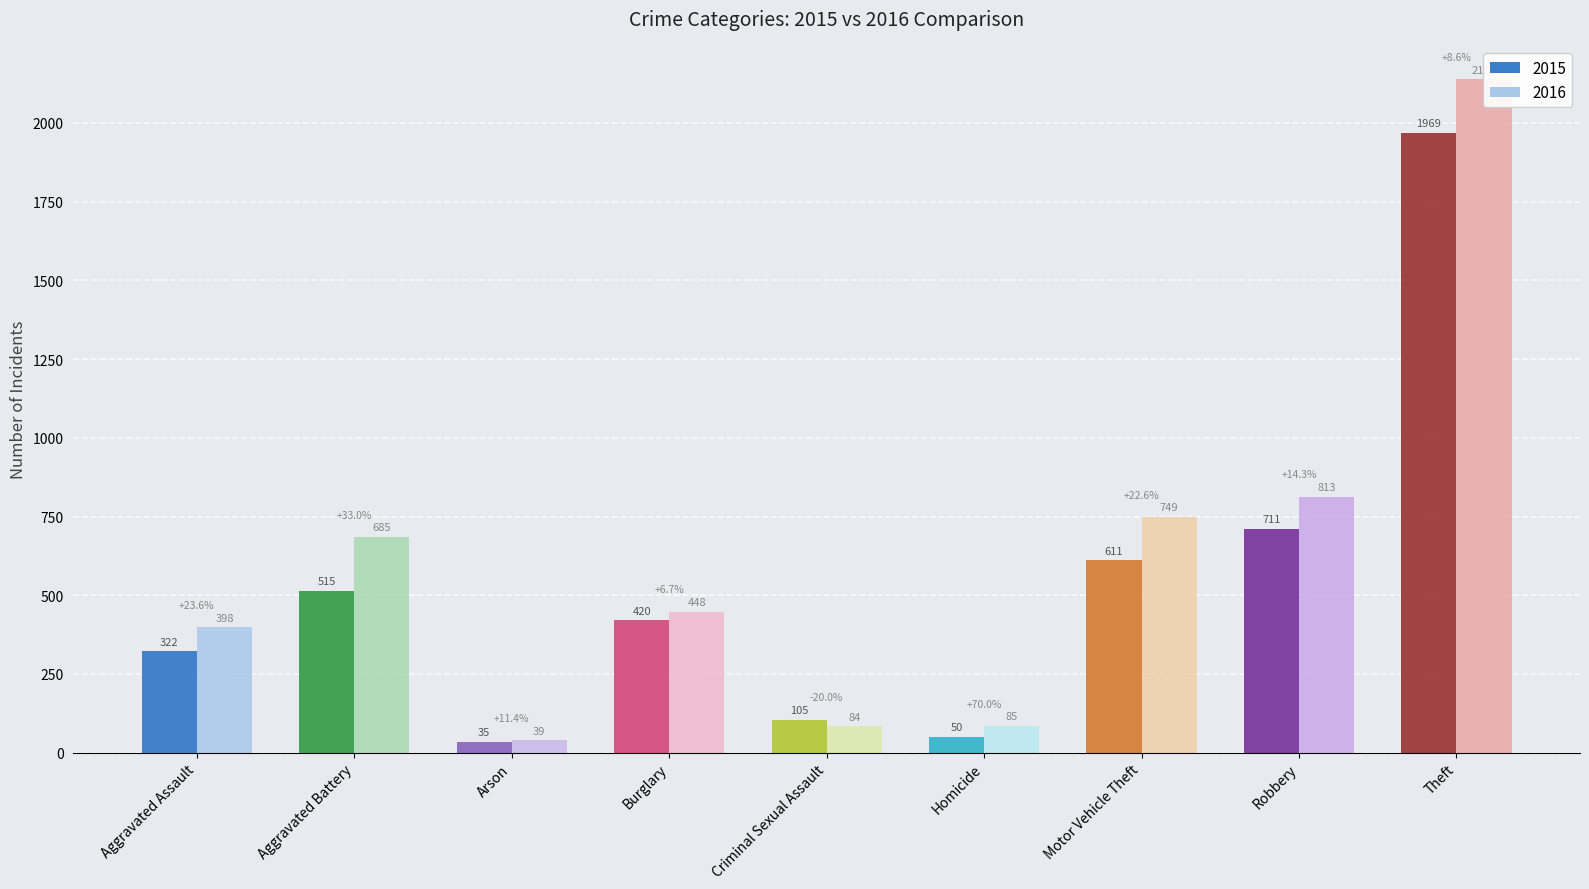

List the series in order of their peak value, lowest first.

2015, 2016